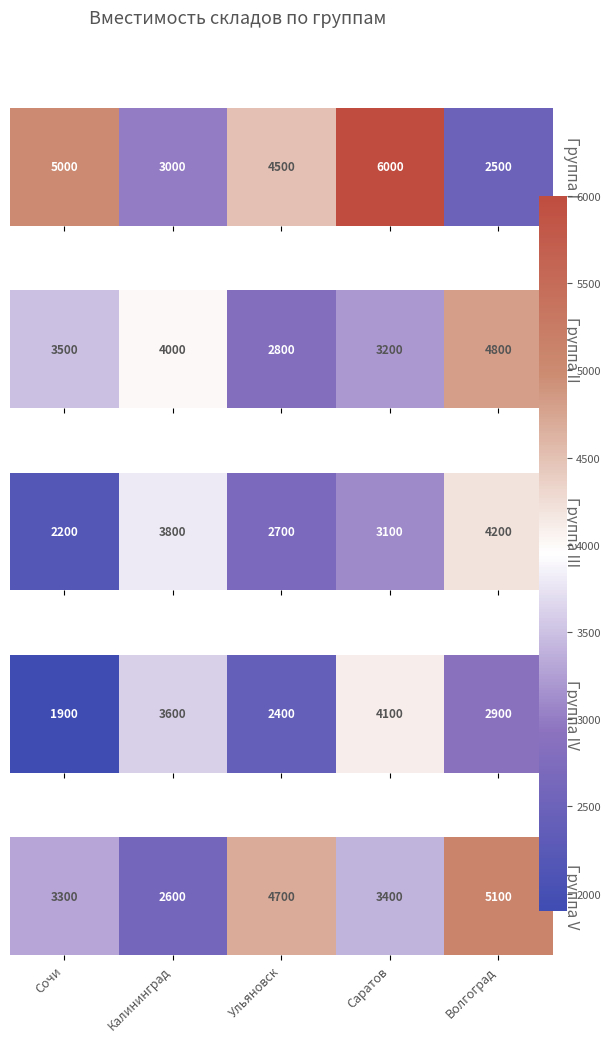

Which has a higher value, Сочи or Волгоград?

Волгоград